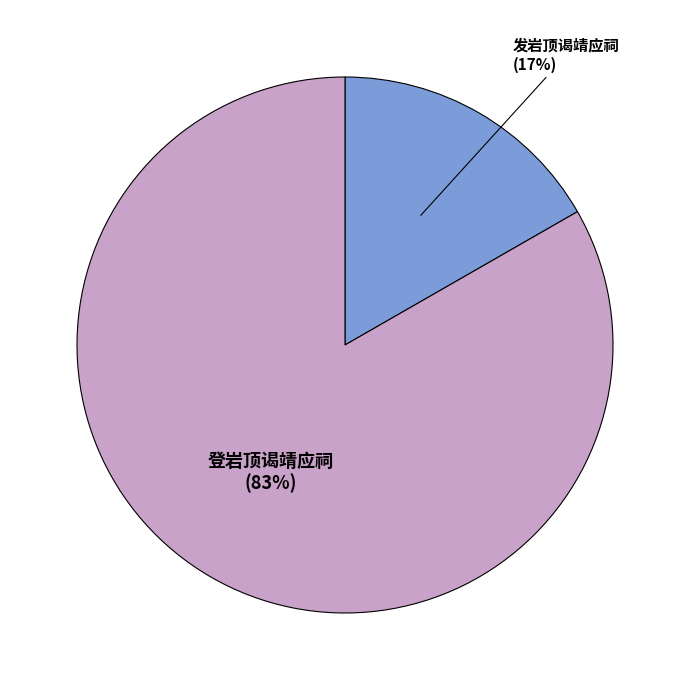

Is the sum of 发岩顶谒靖应祠 and 登岩顶谒靖应祠 greater than half?

Yes